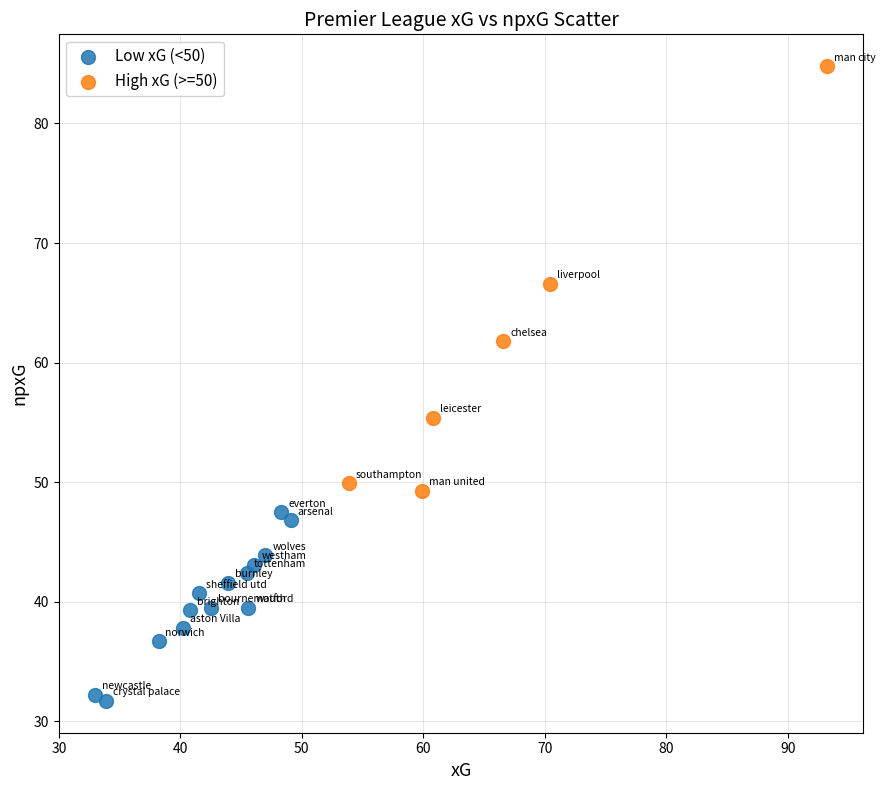

Which series reaches the minimum Y coordinate?

Low xG (<50)